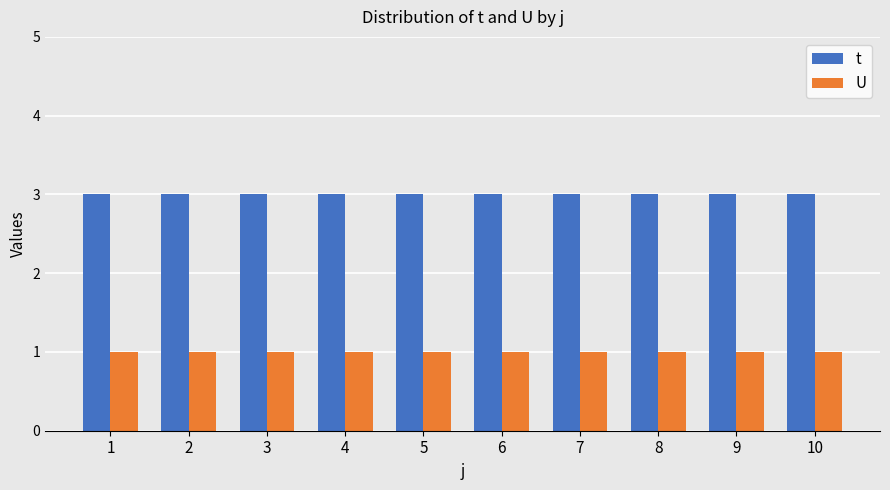

Rank the series by their average value, from lowest to highest.

U, t